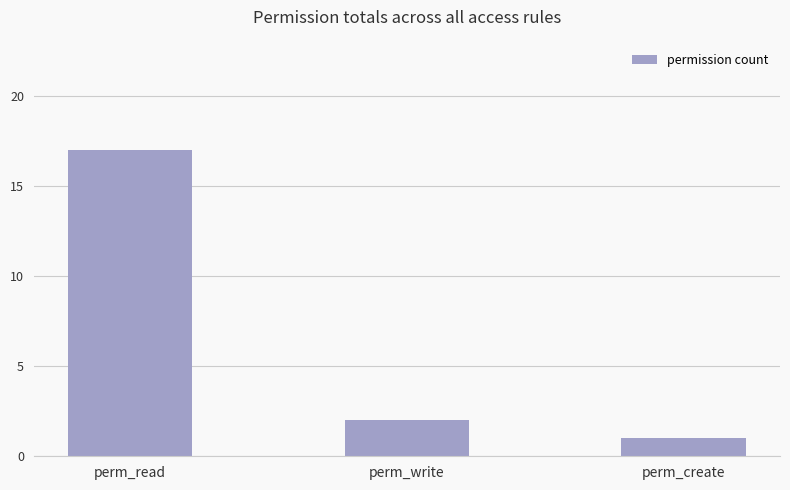

What is the minimum value shown in the chart?

1